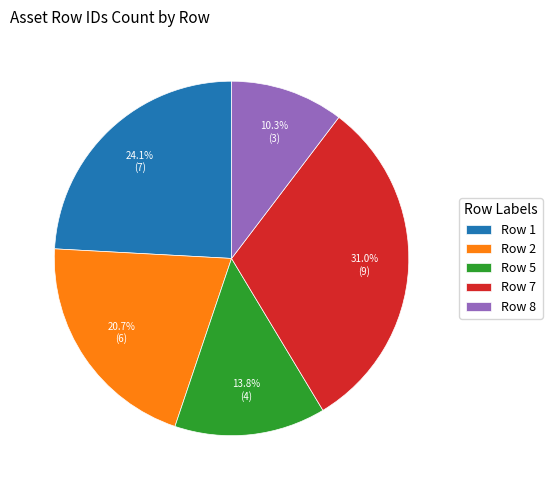

What portion of the pie excludes Row 5?

86.2%